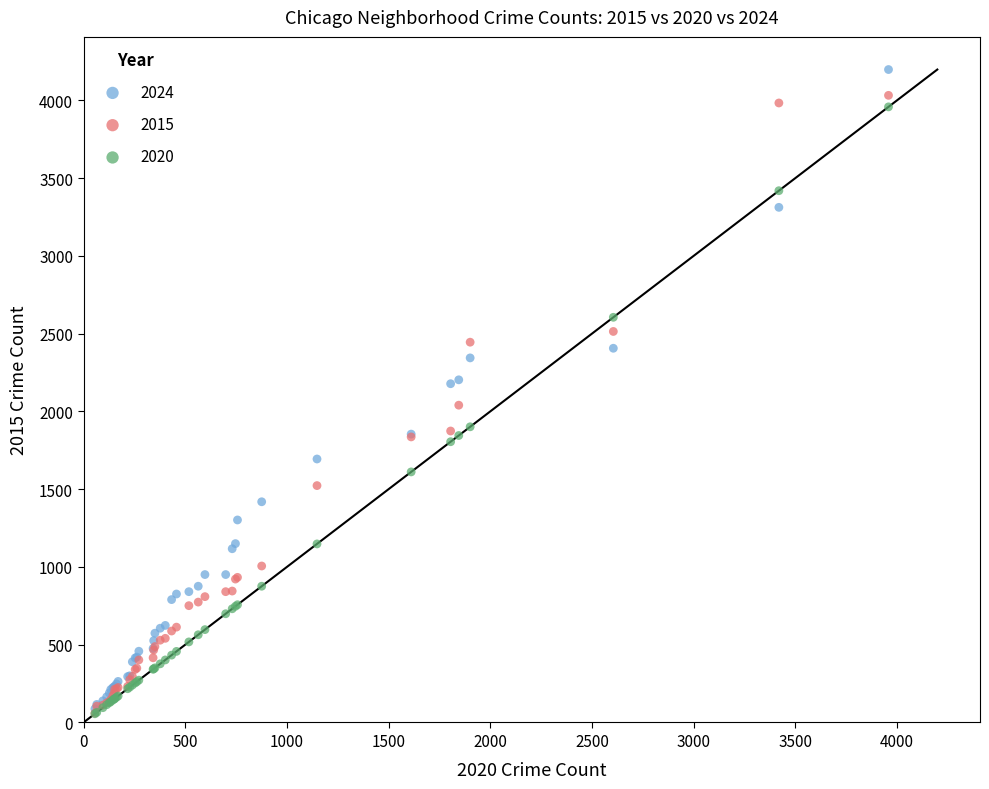

Which series reaches the maximum Y coordinate?

2024